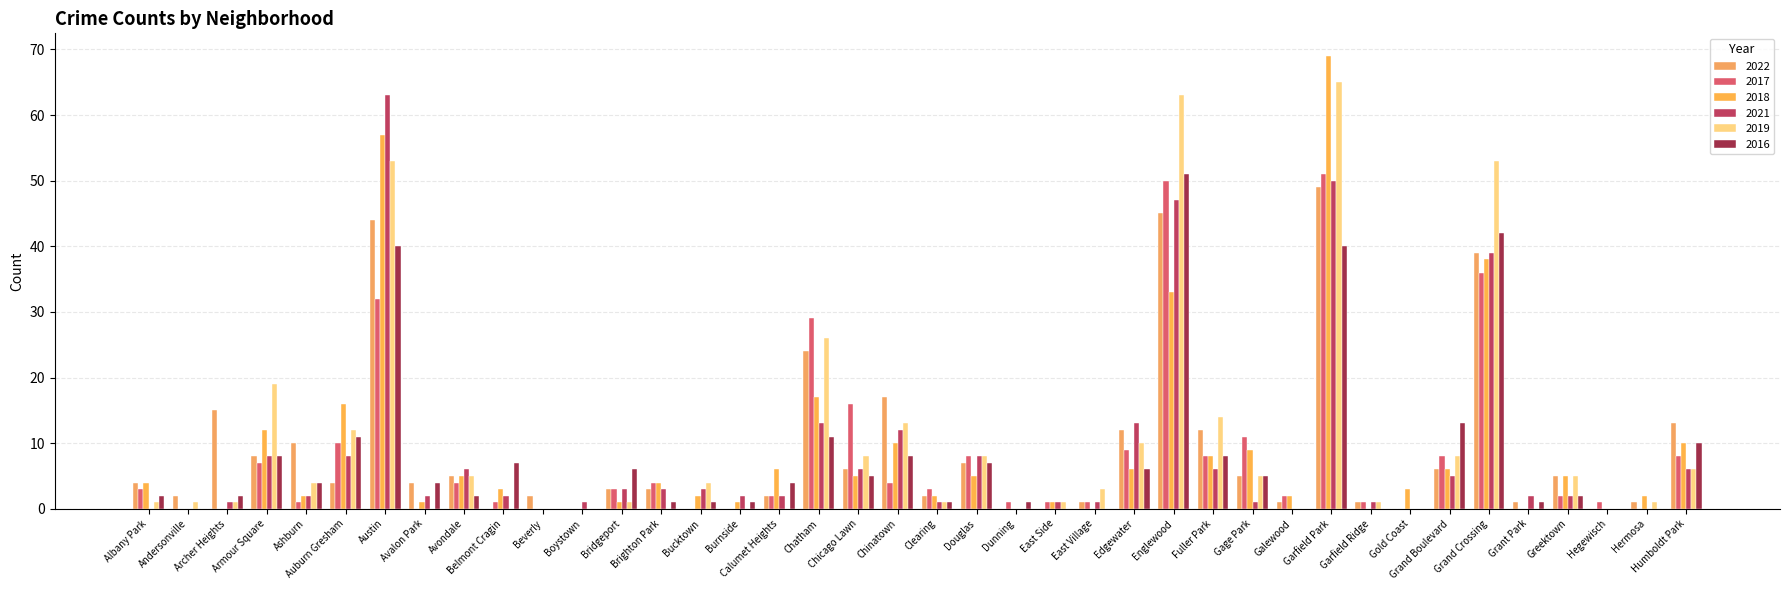

How many categories are shown in the chart?

40